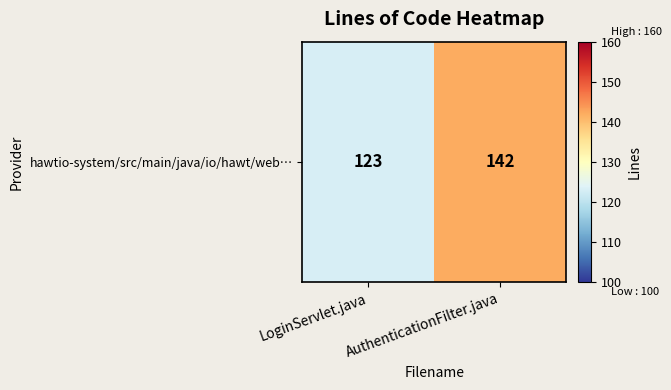

Is it true that the value at AuthenticationFilter.java is 200?

False